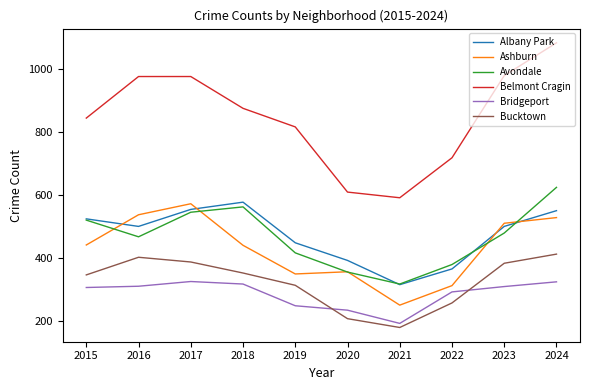

At which label does Belmont Cragin reach its minimum?

2021